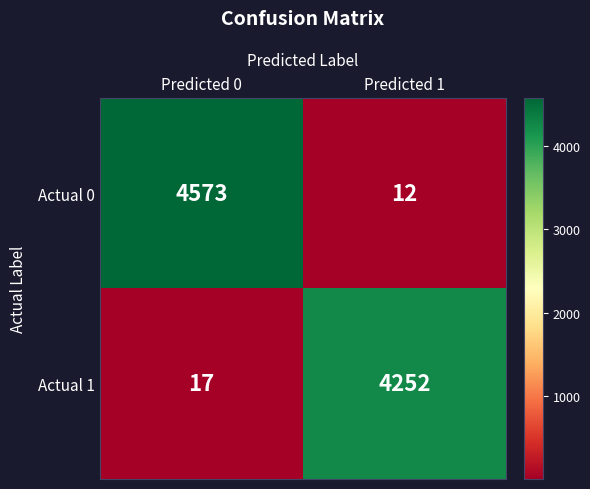

Reading right to left, what are all the values shown in this chart?

Actual 0: Predicted 1=12	Predicted 0=4573
Actual 1: Predicted 1=4252	Predicted 0=17